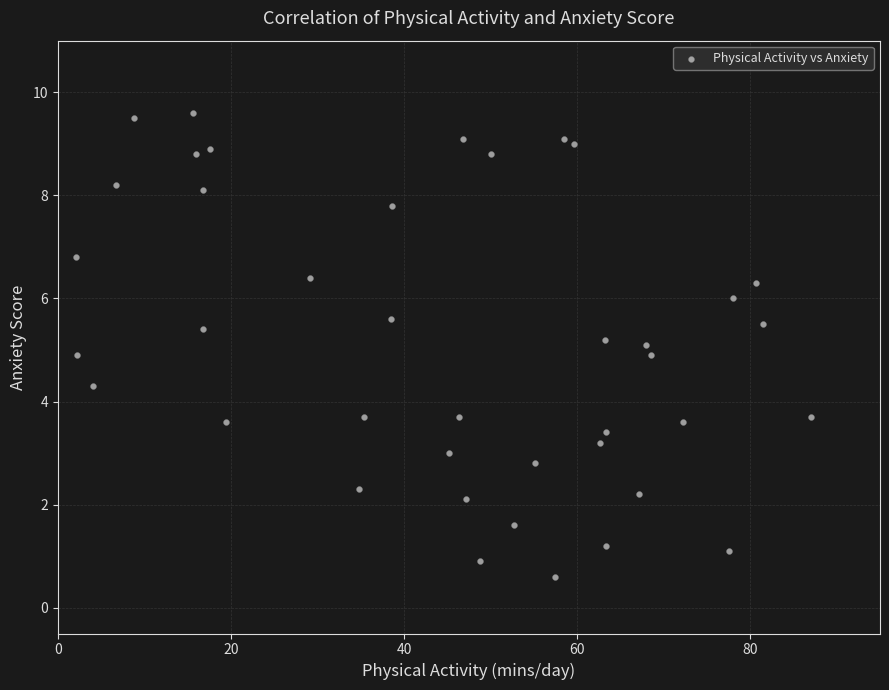

What is the range of Y values (max minus min)?

9.0